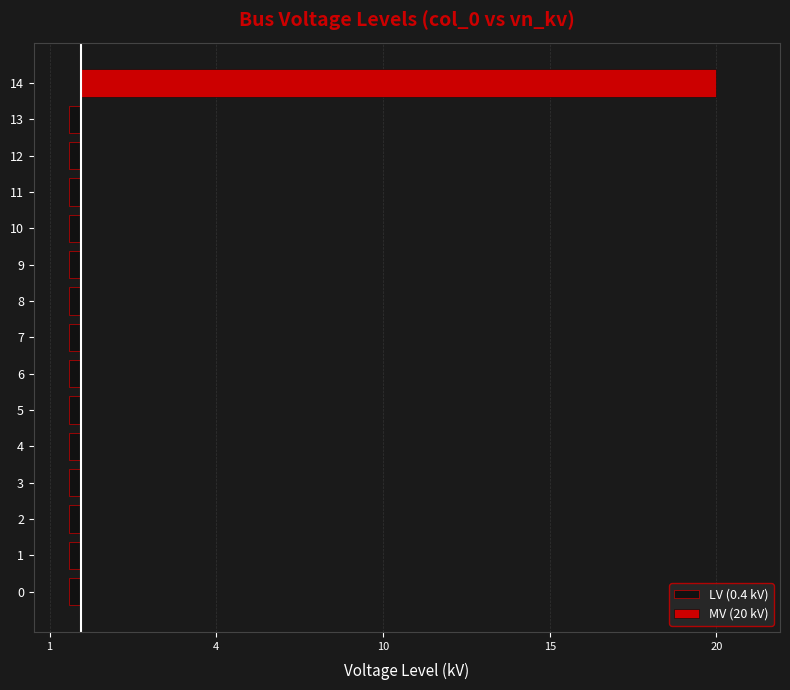

Rank the series by their average value, from highest to lowest.

MV (20 kV), LV (0.4 kV)